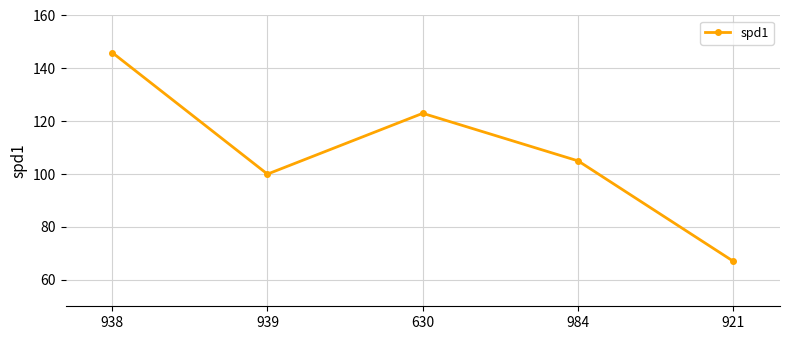

How many interior local valleys (lower than both neighbors) does the data have?

1